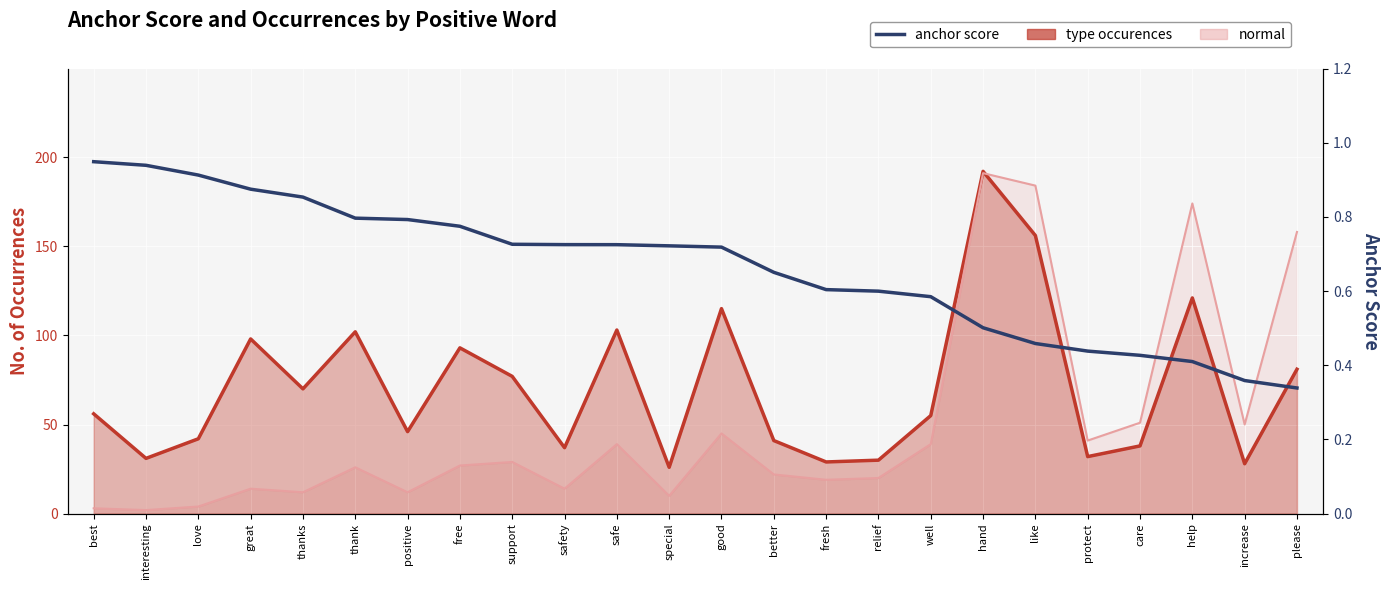

Which has a higher value, safe or great?

great